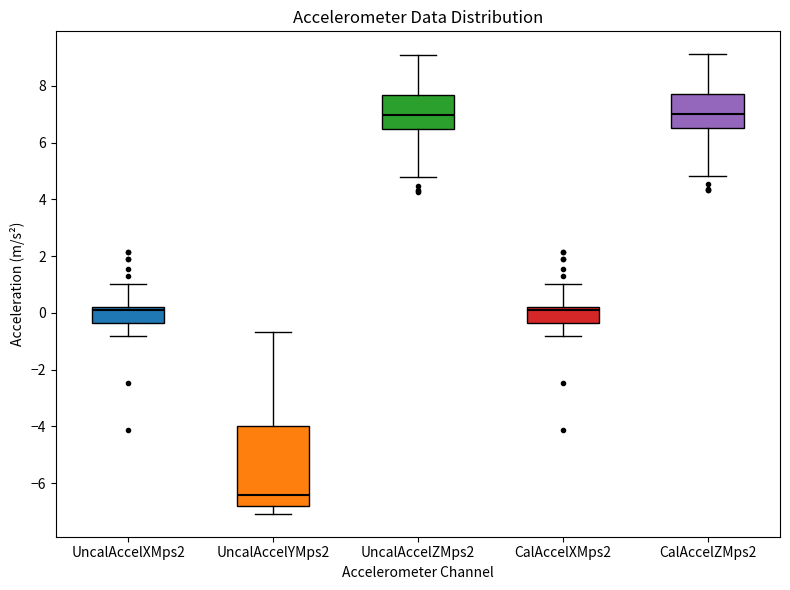

Which box is the tallest, from its lower edge to its upper edge?

UncalAccelYMps2